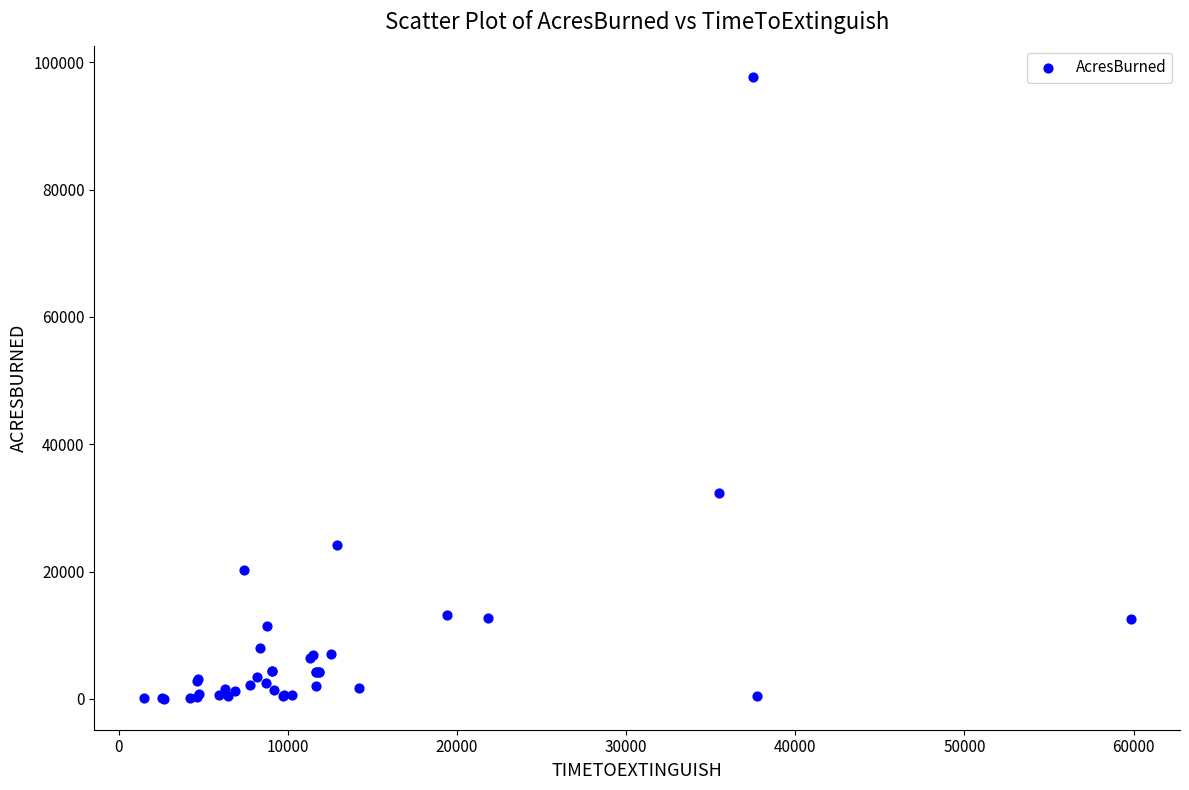

What Y value in the scatter plot is closest to 48881?

32416